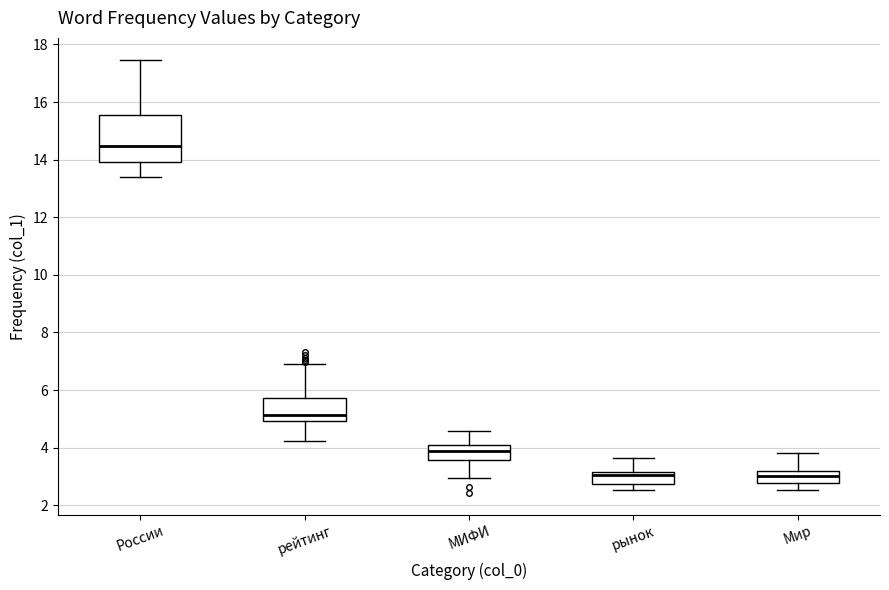

Reading left to right, read every box against the y-axis: the position of its median line, the range the box covers, and the ends of its whiskers. The values are not printed on the chart, so give them approximately, as read against the axis.

России: median 14.4, box 14.0 to 15.6, whiskers 13.4 to 17.4
рейтинг: median 5.2, box 5.0 to 5.8, whiskers 4.2 to 7.0
МИФИ: median 3.8, box 3.6 to 4.0, whiskers 3.0 to 4.6
рынок: median 3.0, box 2.8 to 3.2, whiskers 2.6 to 3.6
Мир: median 3.0, box 2.8 to 3.2, whiskers 2.6 to 3.8